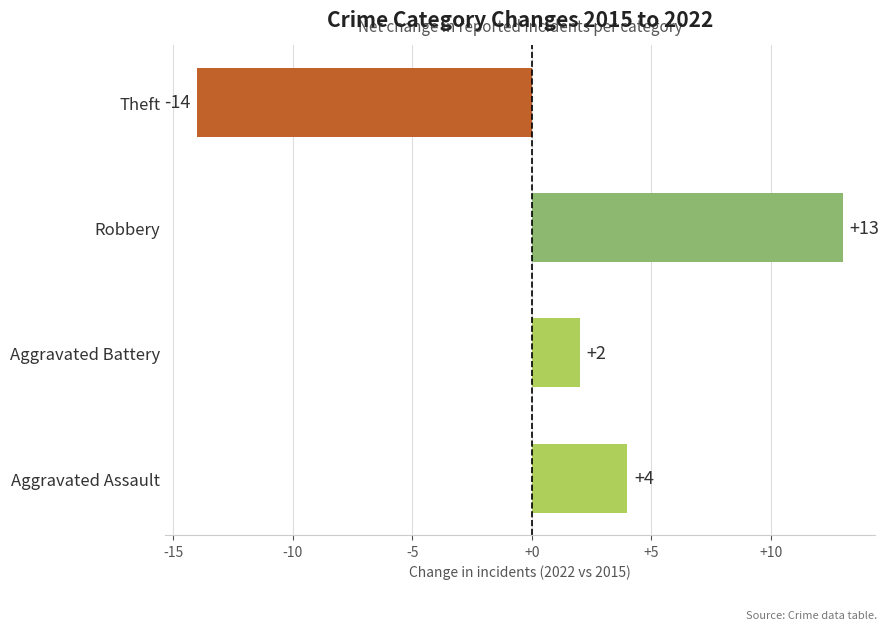

Between Aggravated Assault and Robbery, which is larger?

Robbery